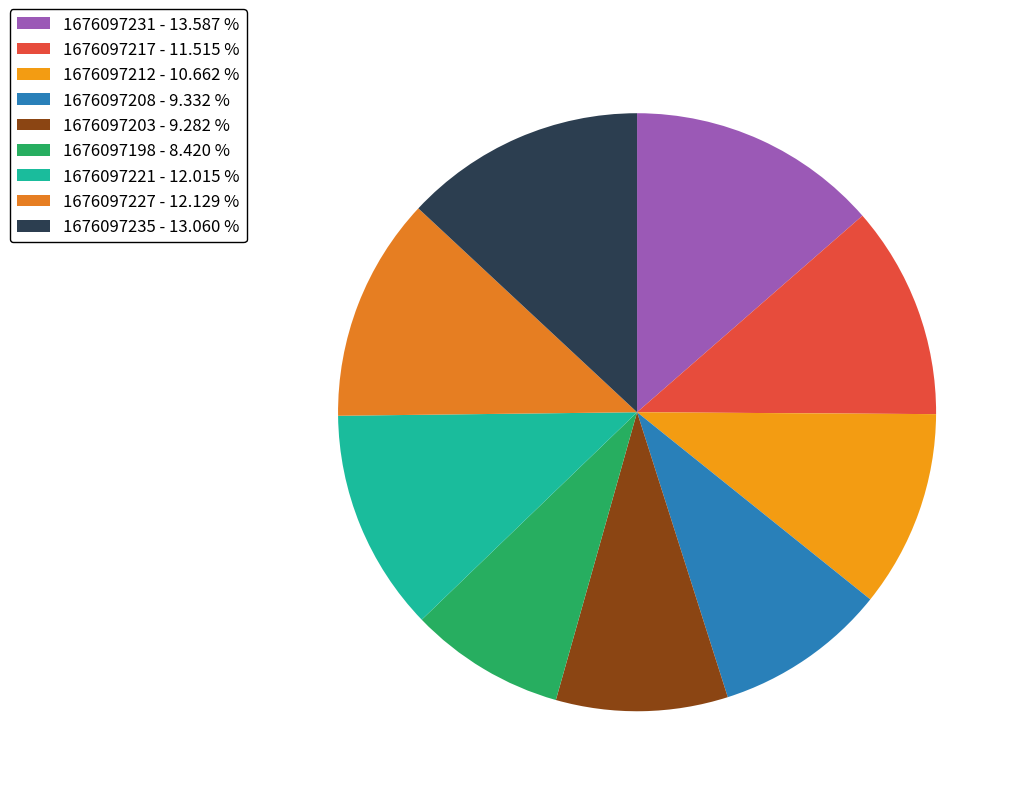

Do 1676097203 and 1676097217 together represent more than half of the pie?

No